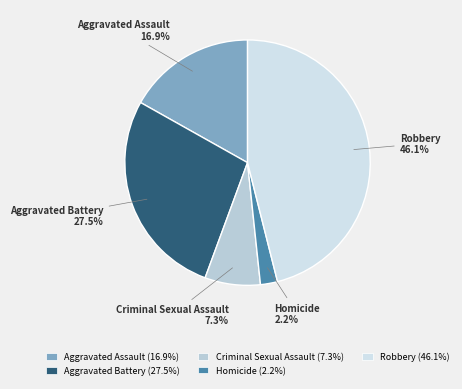

Does any single category account for the majority?

No